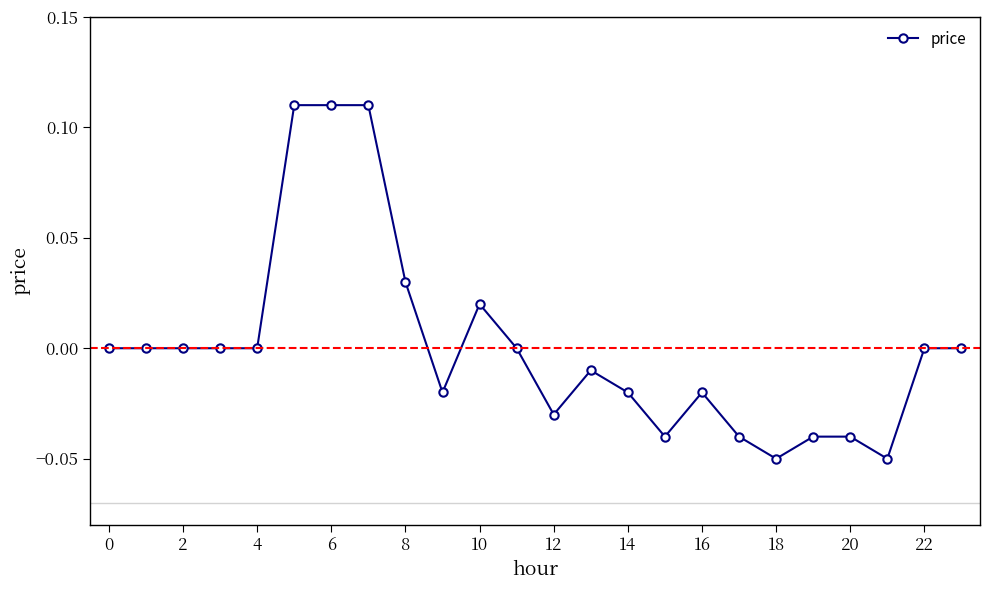

True or false: there are more than 0 points higher than both neighbors.

True